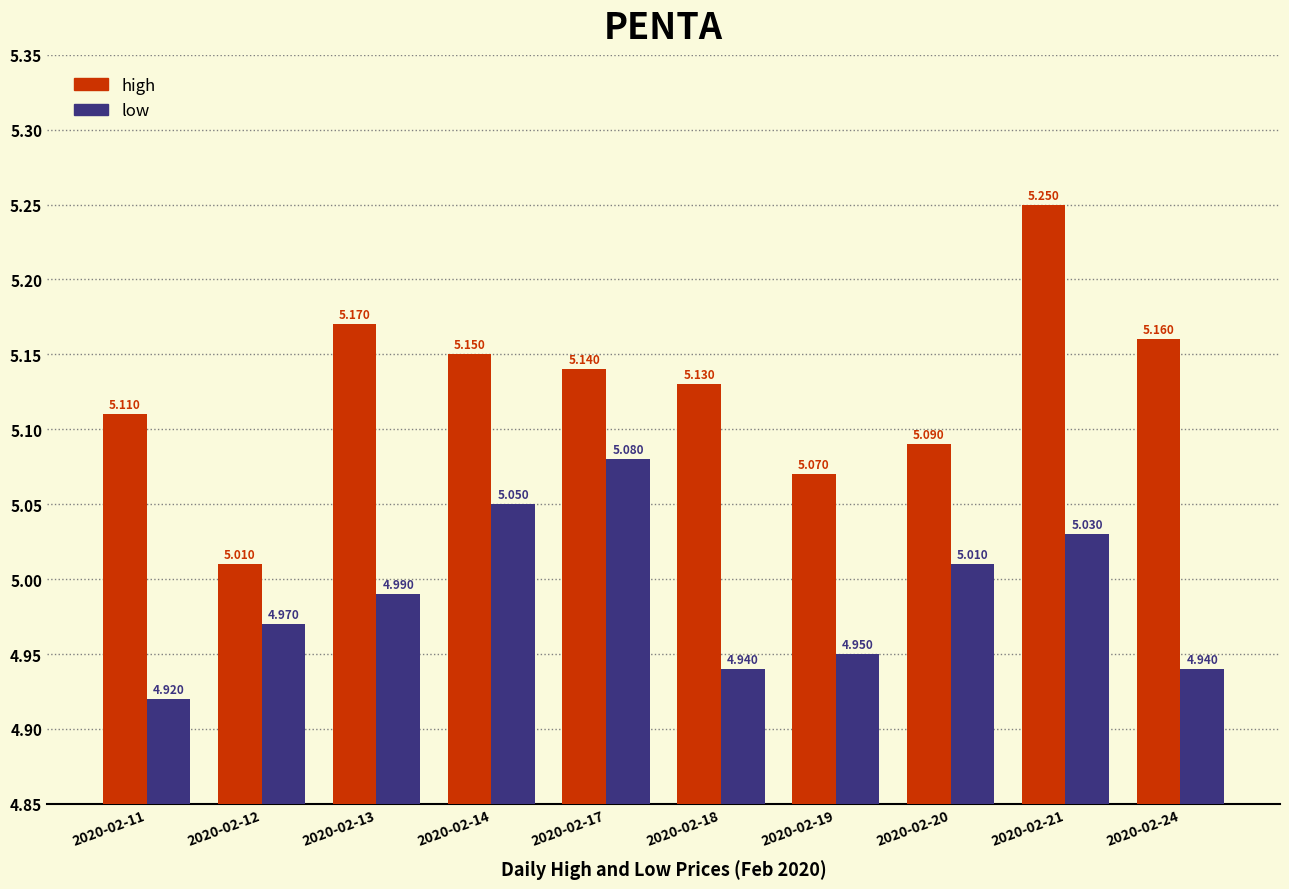

Rank the series at 2020-02-14 from highest to lowest value.

high, low